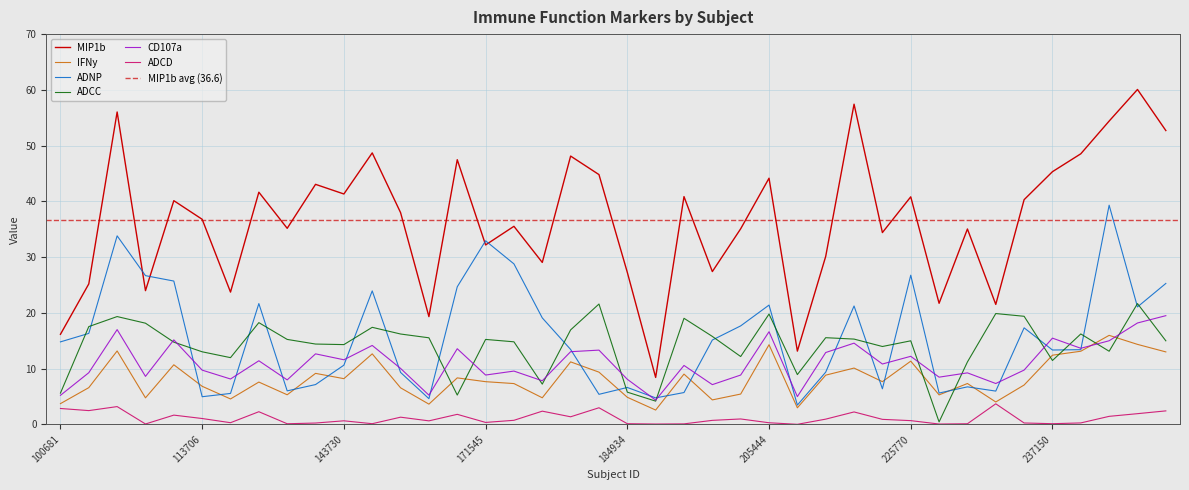

Reading left to right, what are all the values shown in this chart?

MIP1b: 16.1	25.2	56.0	24.0	40.1	36.8	23.7	41.6	35.2	43.0	41.3	48.7	38.0	19.3	47.5	32.2	35.5	29.0	48.1	44.8	27.3	8.4	40.9	27.4	35.1	44.1	13.1	30.1	57.4	34.4	40.8	21.7	35.0	21.5	40.3	45.3	48.5	54.4	60.1	52.7
IFNy: 3.7	6.6	13.2	4.8	10.7	6.8	4.5	7.6	5.3	9.1	8.2	12.6	6.5	3.6	8.3	7.7	7.3	4.8	11.2	9.4	4.8	2.6	9.0	4.4	5.4	14.3	3.0	8.8	10.1	7.7	11.3	5.3	7.3	4.0	7.0	12.4	13.1	16.0	14.3	13.0
ADNP: 14.8	16.3	33.8	26.7	25.7	5.0	5.5	21.7	6.0	7.1	10.6	23.9	9.3	4.6	24.7	32.9	28.8	19.1	13.4	5.4	6.6	4.7	5.7	15.1	17.7	21.4	3.5	9.4	21.2	6.4	26.8	5.6	6.7	6.0	17.3	13.3	13.4	39.3	21.1	25.3
ADCC: 5.6	17.5	19.3	18.1	14.7	13.0	12.0	18.2	15.2	14.4	14.3	17.4	16.2	15.5	5.2	15.2	14.8	7.2	16.9	21.6	5.8	4.2	19.0	15.8	12.2	19.8	8.9	15.5	15.3	14.0	15.0	0.4	11.2	19.9	19.4	11.4	16.2	13.1	21.7	15.0
CD107a: 5.2	9.3	17.0	8.6	15.2	9.7	8.1	11.4	8.0	12.6	11.6	14.2	10.0	5.2	13.6	8.8	9.6	7.8	13.0	13.3	8.1	4.3	10.6	7.1	8.8	16.6	5.0	12.9	14.6	10.8	12.2	8.5	9.2	7.3	9.7	15.5	13.6	15.0	18.2	19.5
ADCD: 2.8	2.5	3.2	0.1	1.6	1.0	0.3	2.3	0.1	0.2	0.6	0.1	1.3	0.6	1.8	0.3	0.7	2.4	1.4	3.0	0.1	0.1	0.1	0.7	1.0	0.3	0.0	0.9	2.2	0.9	0.7	0.1	0.1	3.7	0.2	0.1	0.2	1.4	1.9	2.4